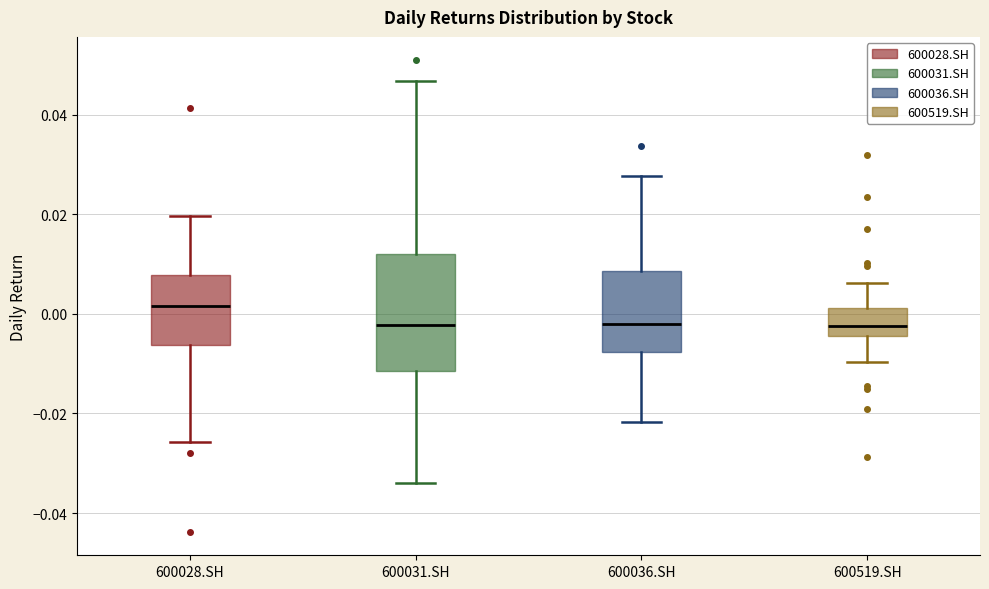

Comparing the boxes themselves (not the whiskers), which one is the tallest?

600031.SH